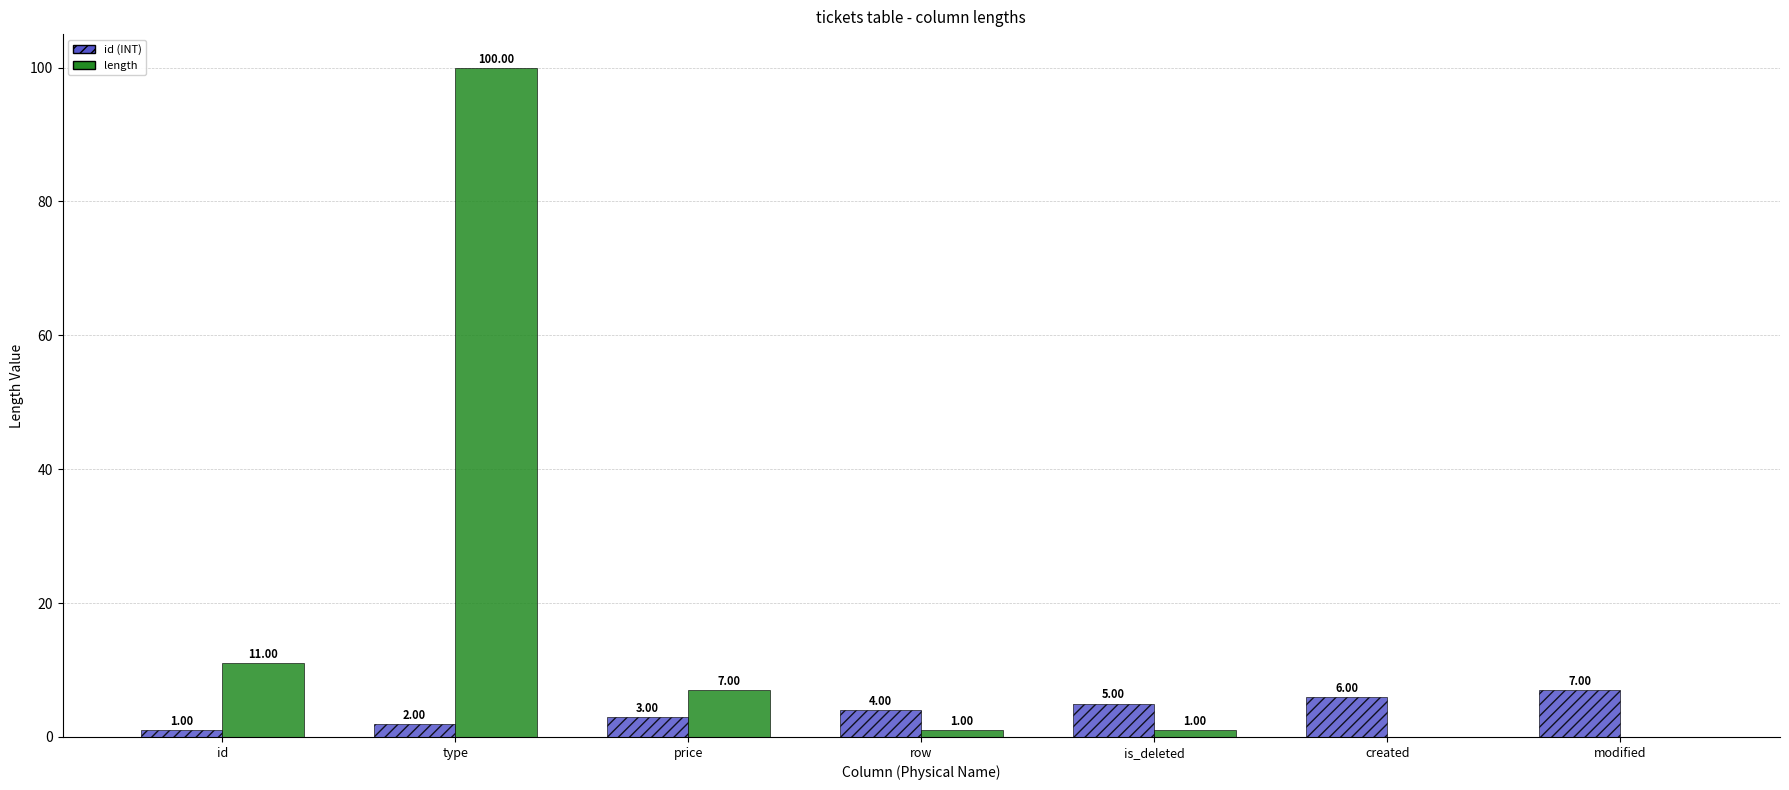

Are the bars horizontal?

No